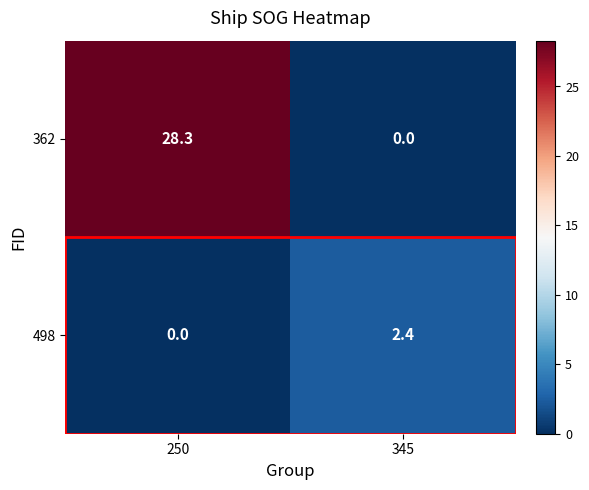

Is the value of 498 at 345 greater than the value of 362 at 250?

No